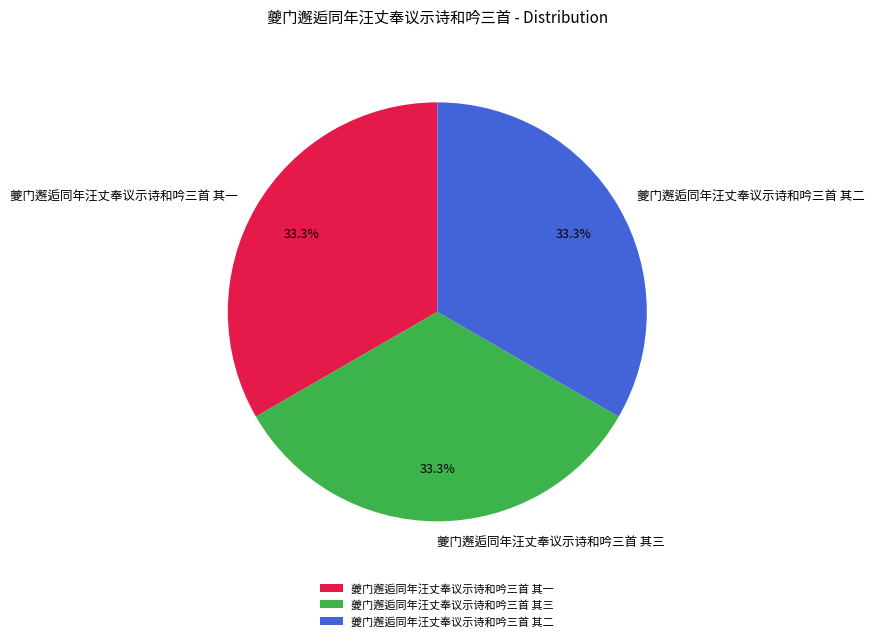

To the nearest percent, what portion does 夔门邂逅同年汪丈奉议示诗和吟三首 其三 represent?

33%